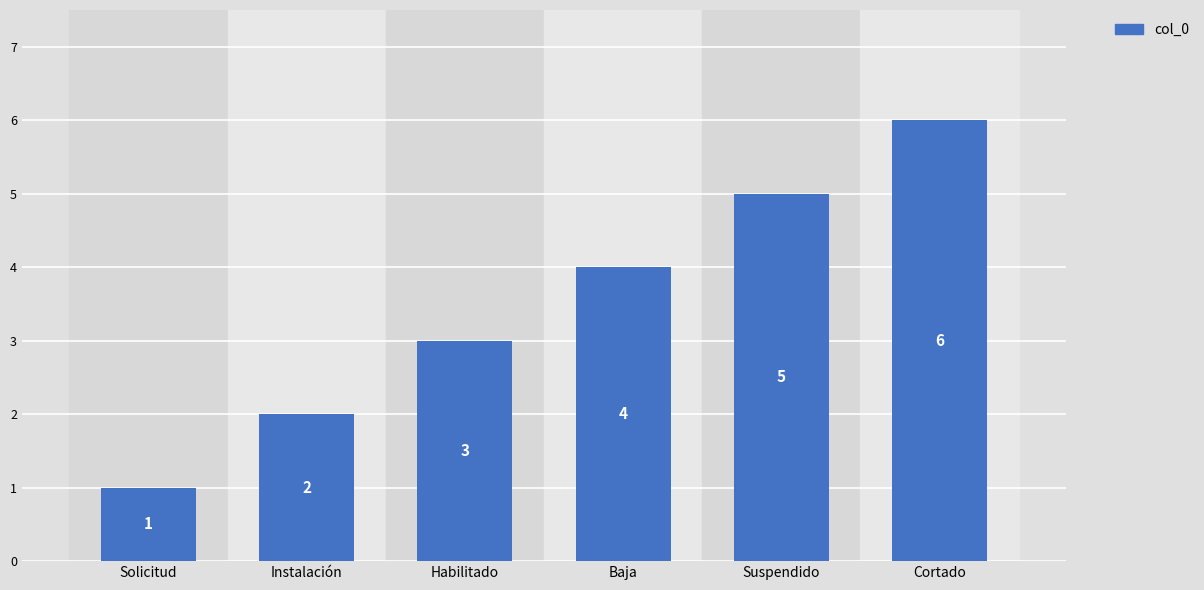

Reading right to left, transcribe all the data shown in this chart.

6	5	4	3	2	1